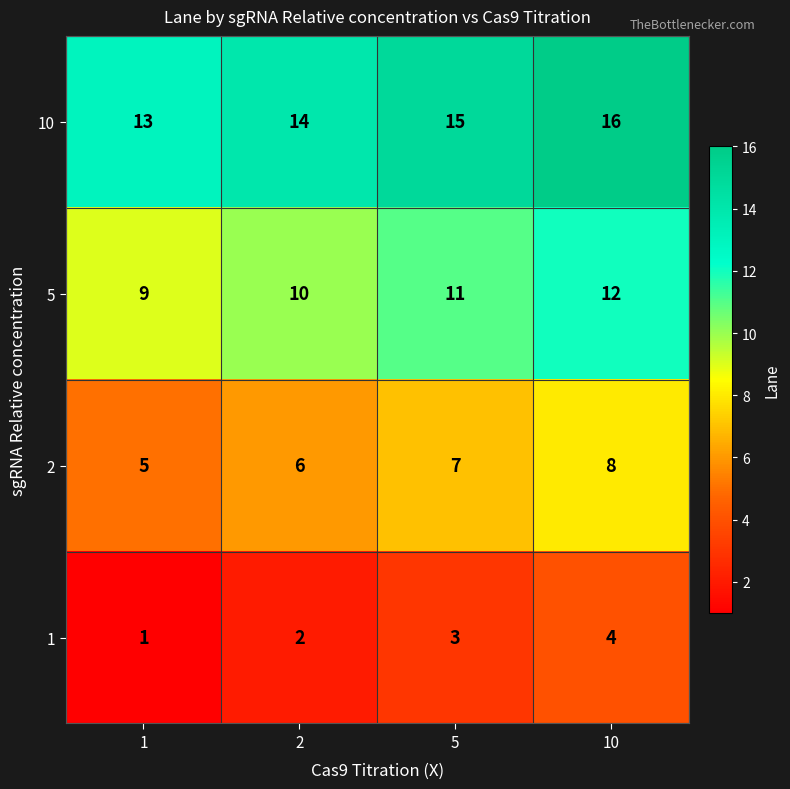

At which category does the chart reach its peak across all series?

10